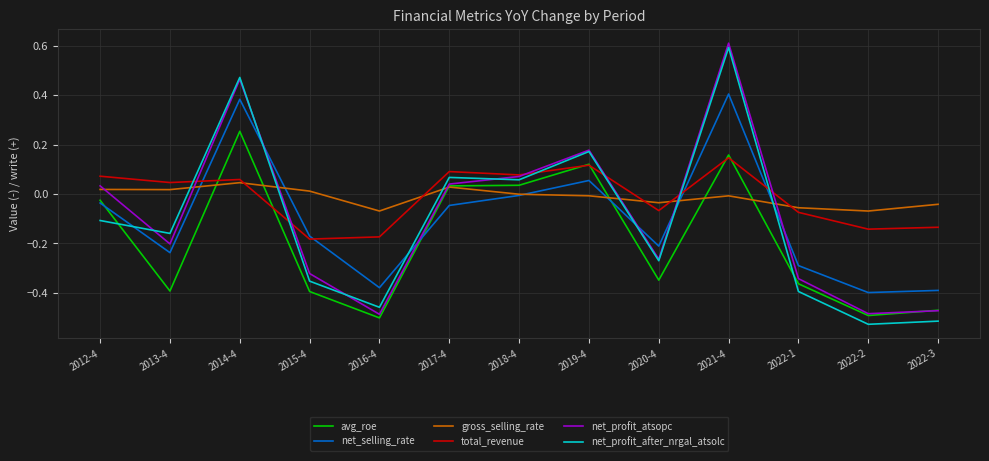

Is this an area chart (filled region under the line)?

No